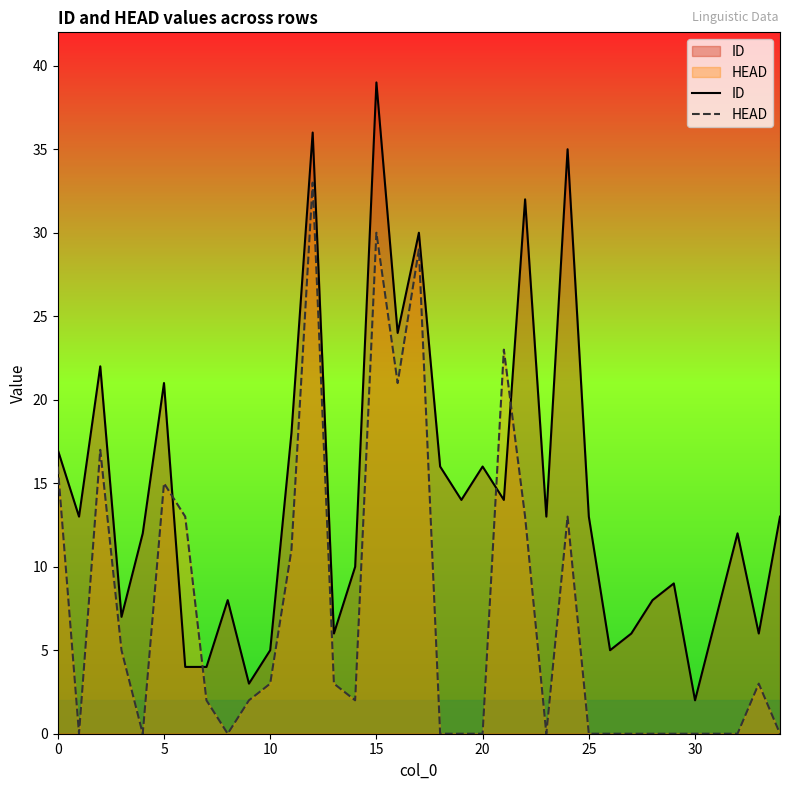

How many times do ID and HEAD cross each other?

4